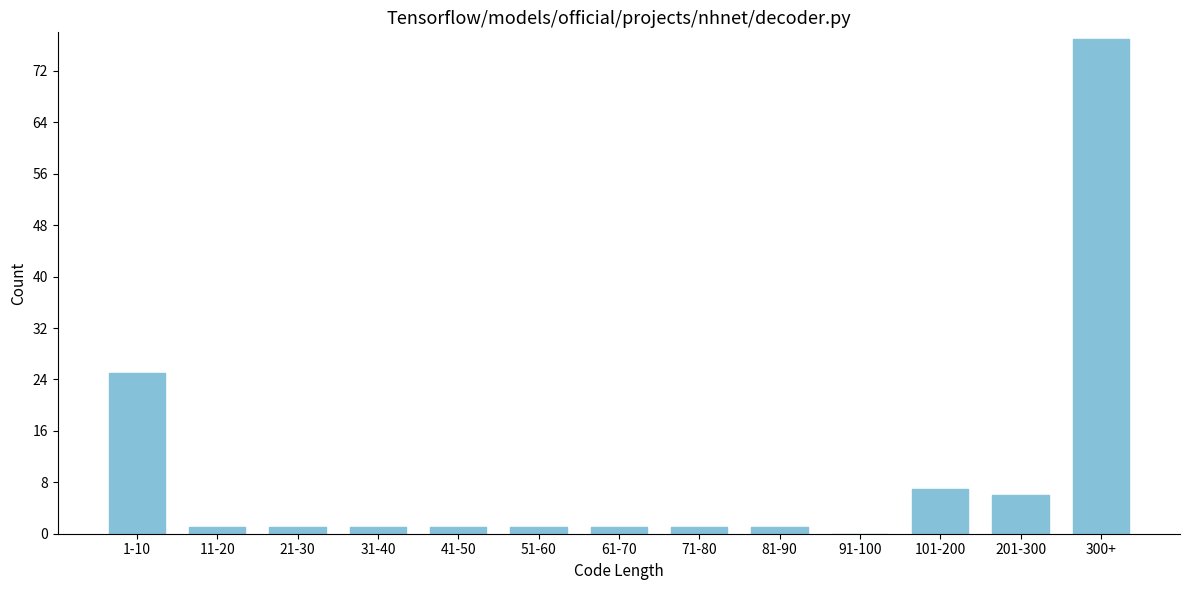

Reading left to right, list all the values displayed in this chart.

1-10=25	11-20=1	21-30=1	31-40=1	41-50=1	51-60=1	61-70=1	71-80=1	81-90=1	91-100=0	101-200=7	201-300=6	300+=77